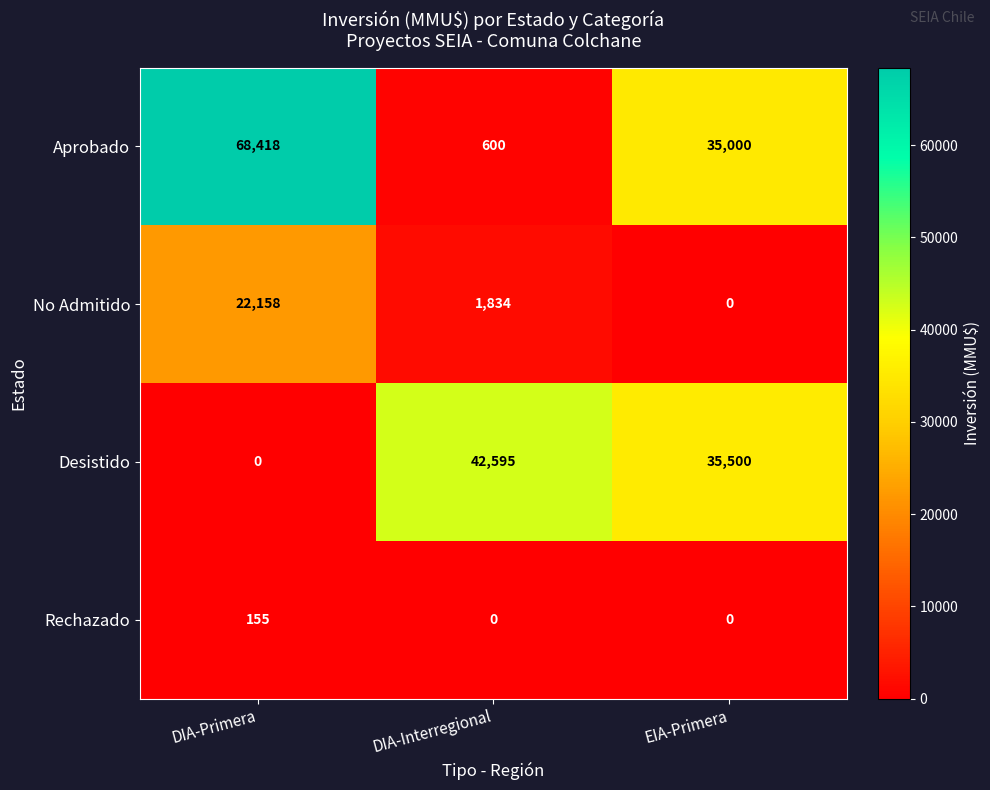

What is the maximum value shown in the chart?

68418